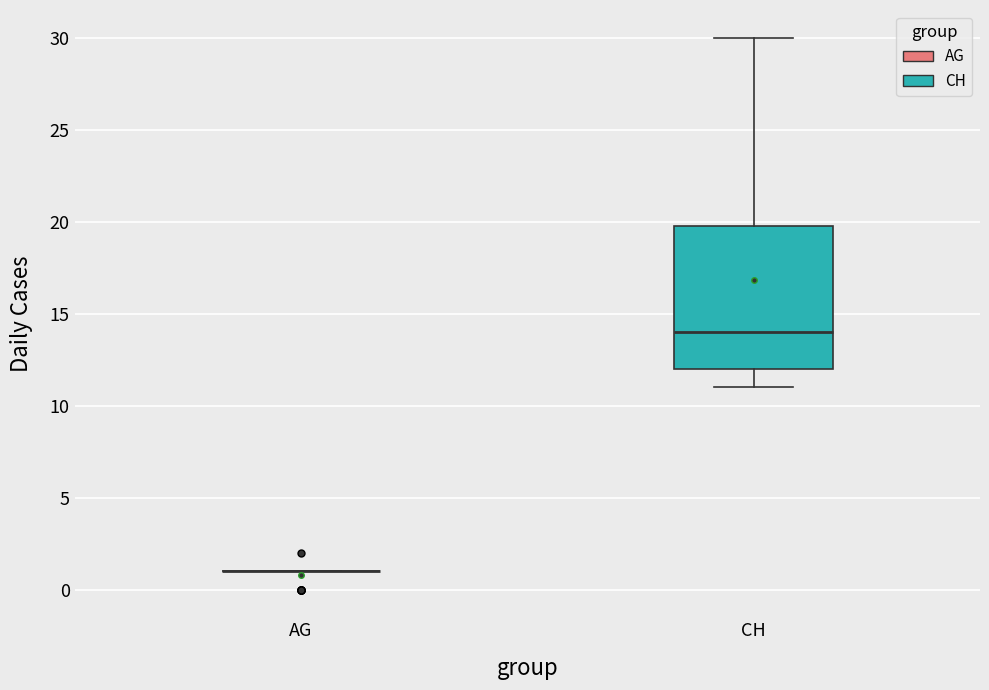

Reading left to right, read every box against the y-axis: the position of its median line, the range the box covers, and the ends of its whiskers. The values are not printed on the chart, so give them approximately, as read against the axis.

AG: box collapsed to a line at 1, whiskers 1 to 1
CH: median 14, box 12 to 20, whiskers 11 to 30